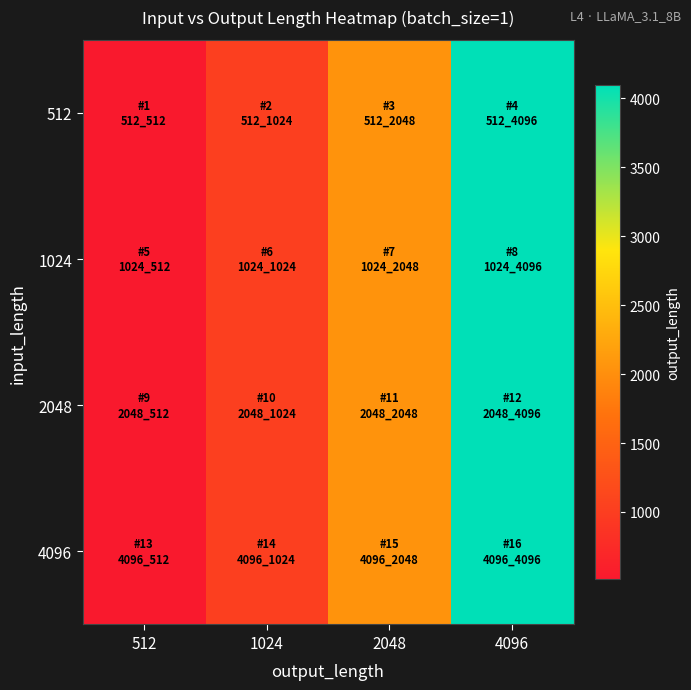

Rank the series by their maximum value, from lowest to highest.

512, 1024, 2048, 4096